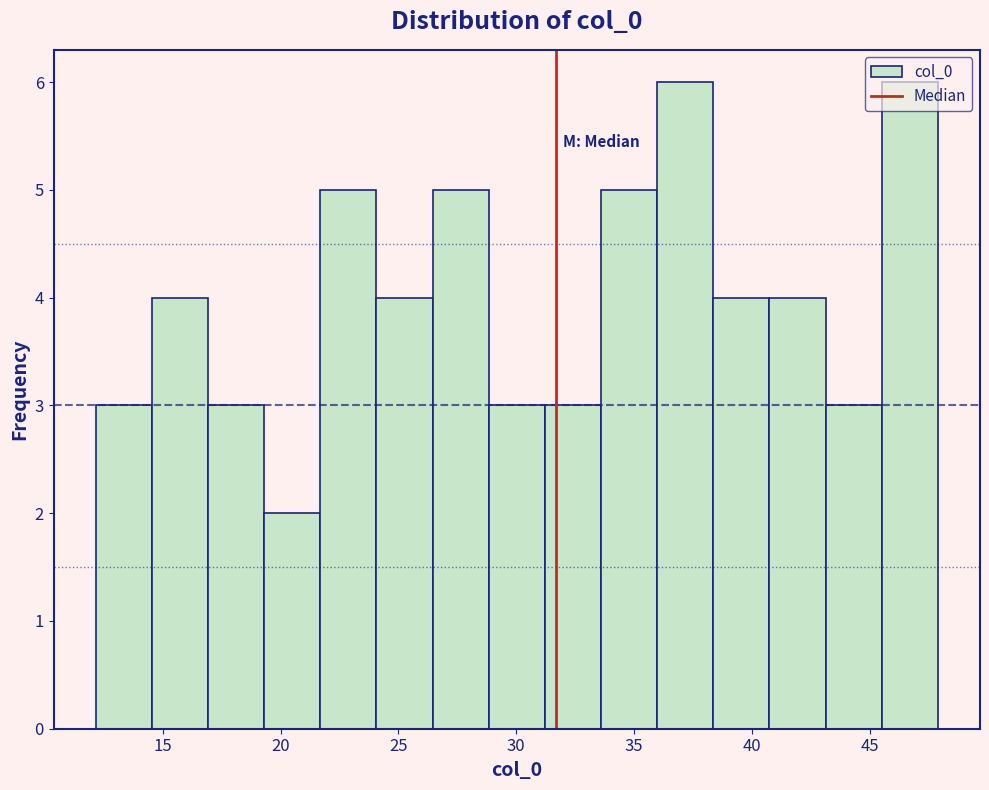

Reading left to right, list every bar in this chart as the range it spans on the x-axis followed by its height. Neither the bar edges nor the heights are printed on the chart, so give them approximately, as read against the axes.

12.0 to 14.5: 3
14.5 to 17.0: 4
17.0 to 19.5: 3
19.5 to 21.5: 2
21.5 to 24.0: 5
24.0 to 26.5: 4
26.5 to 29.0: 5
29.0 to 31.0: 3
31.0 to 33.5: 3
33.5 to 36.0: 5
36.0 to 38.5: 6
38.5 to 40.5: 4
40.5 to 43.0: 4
43.0 to 45.5: 3
45.5 to 48.0: 6